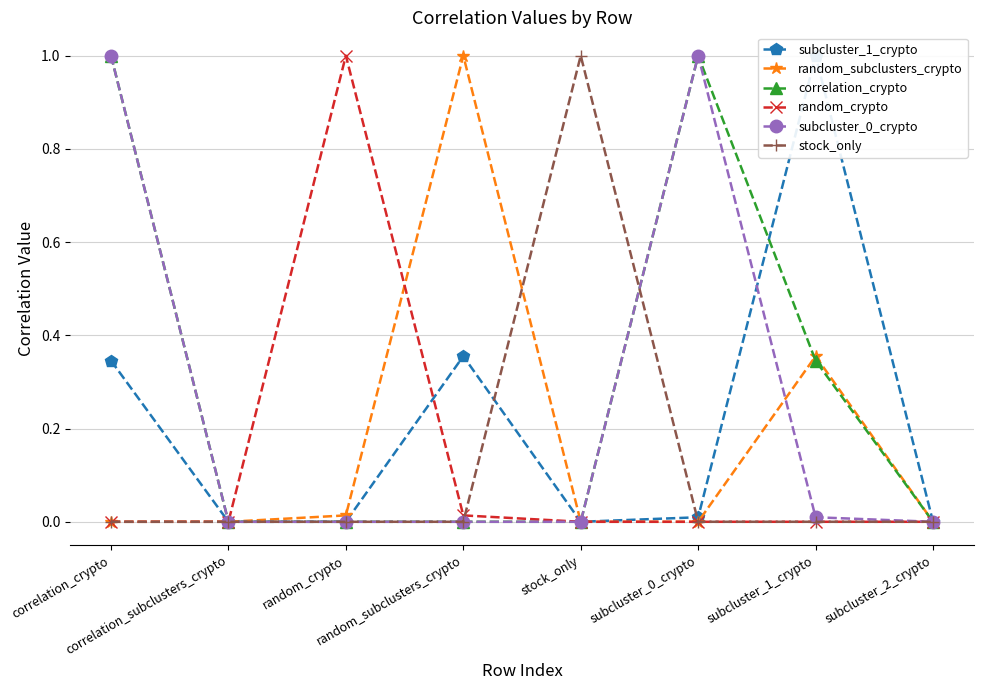

What is the sum of all correlation_crypto values?

2.3